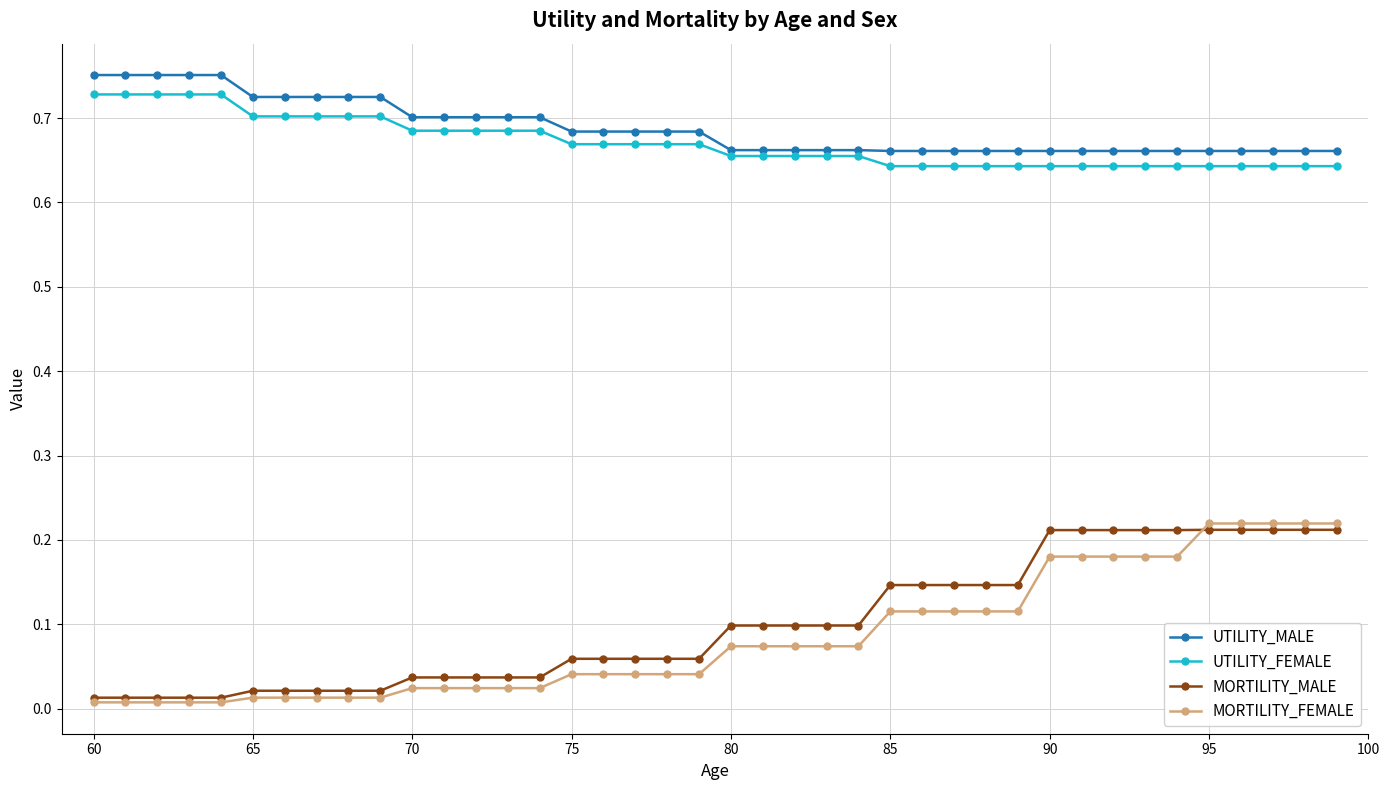

True or false: MORTILITY_FEMALE and UTILITY_FEMALE cross at least once.

False